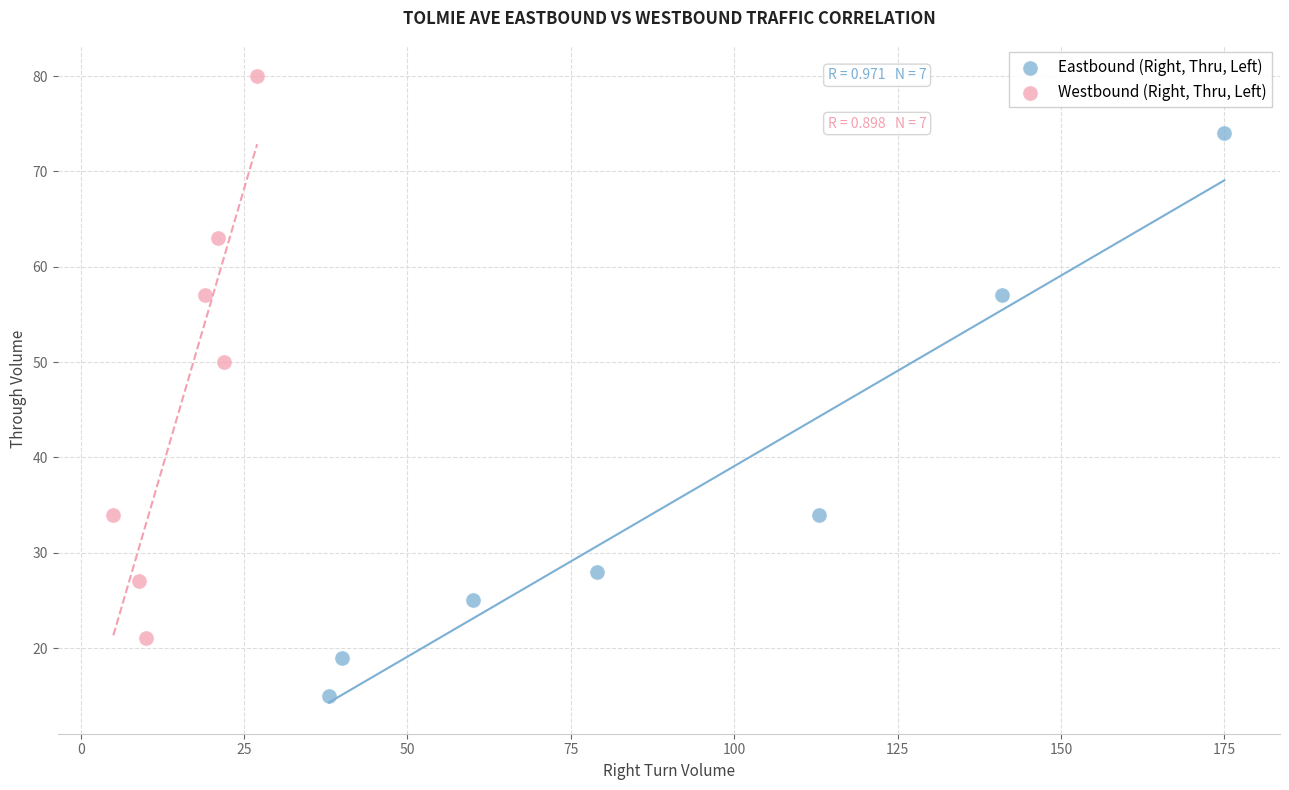

What are all the series names shown in the legend?

Eastbound (Right, Thru, Left), Westbound (Right, Thru, Left)